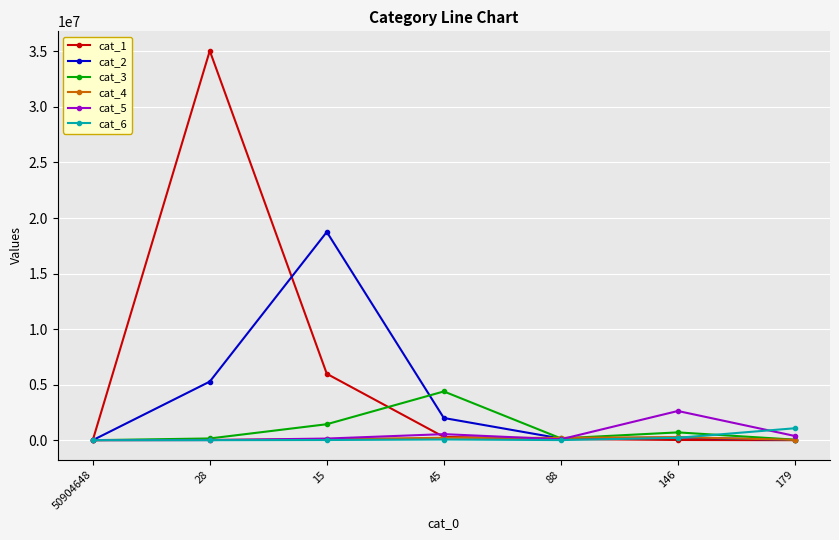

Which category has the highest value in the cat_1 series?

28